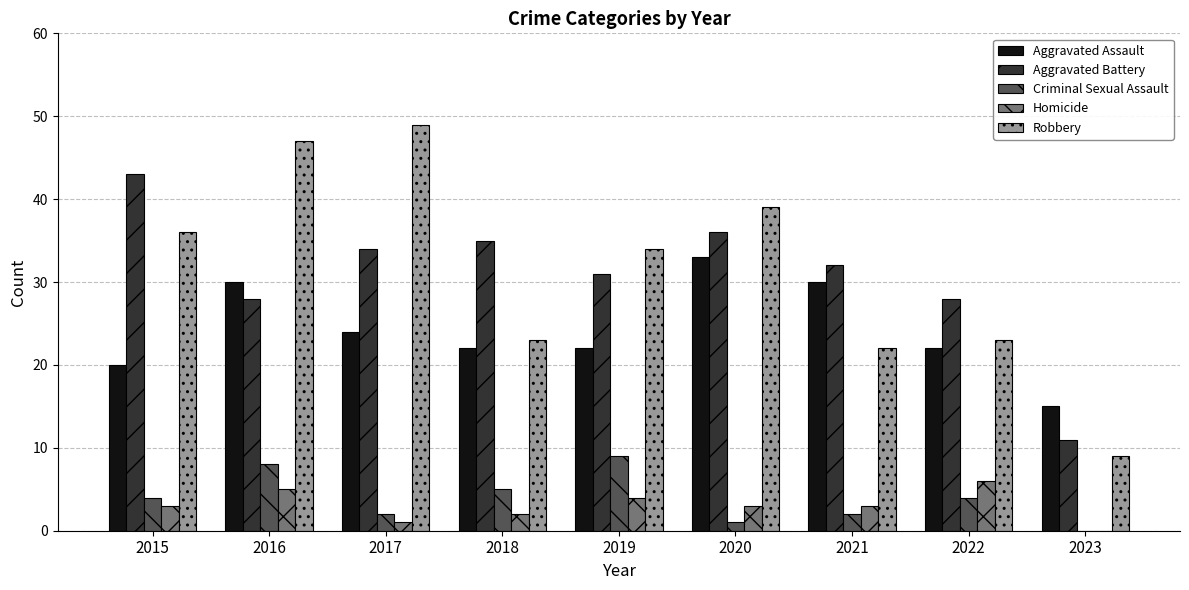

What are all the series names shown in the legend?

Aggravated Assault, Aggravated Battery, Criminal Sexual Assault, Homicide, Robbery